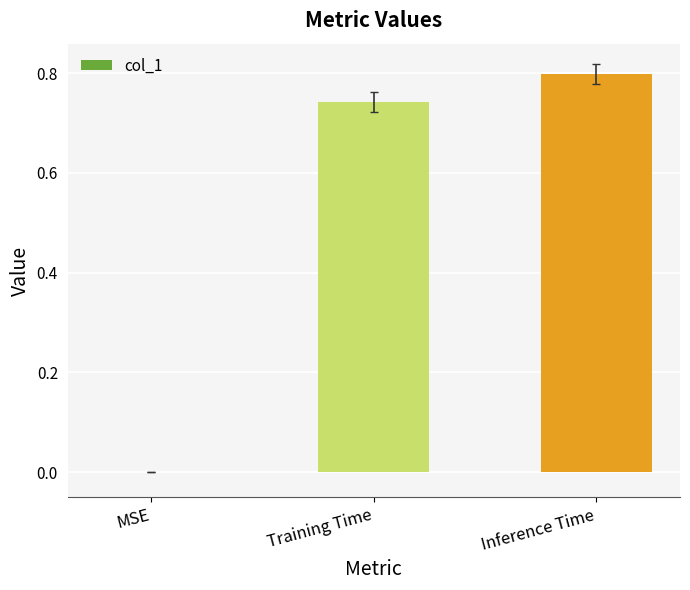

Which has a higher value, Training Time or MSE?

Training Time